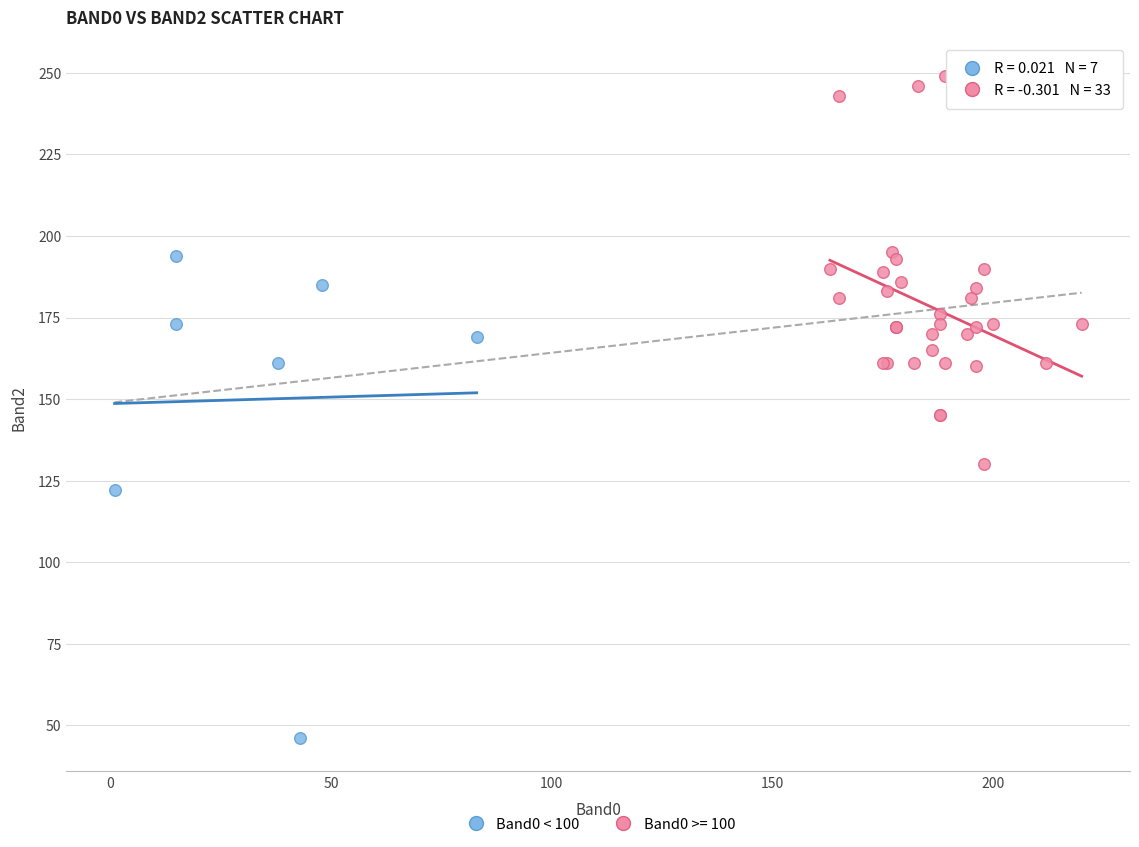

Which series reaches the minimum Y coordinate?

Band0 < 100